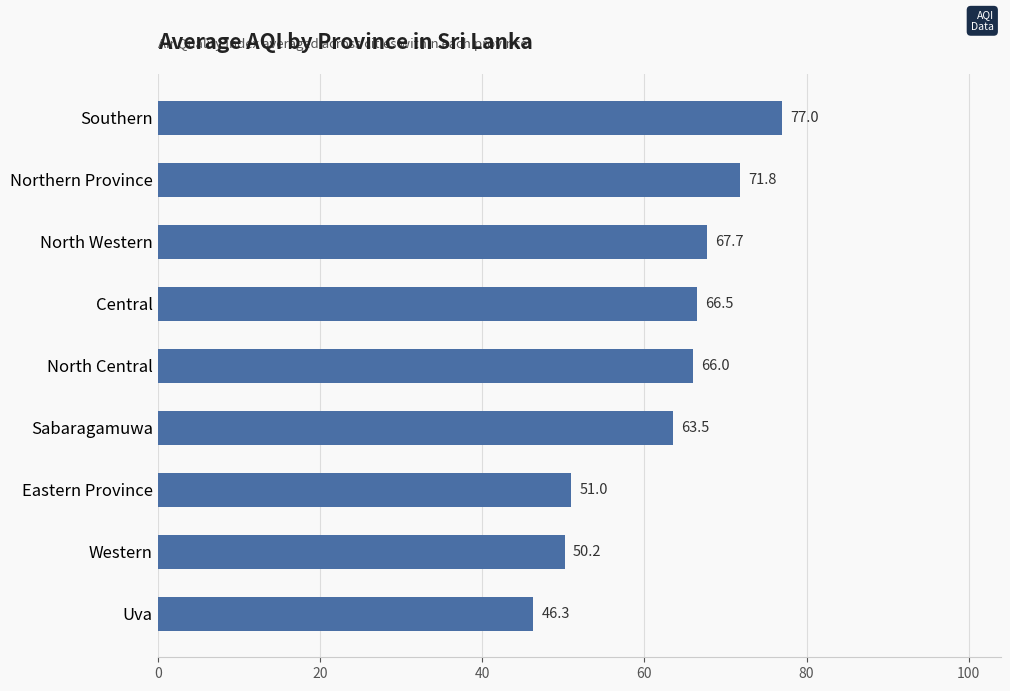

What is the sum of all values?

560.0